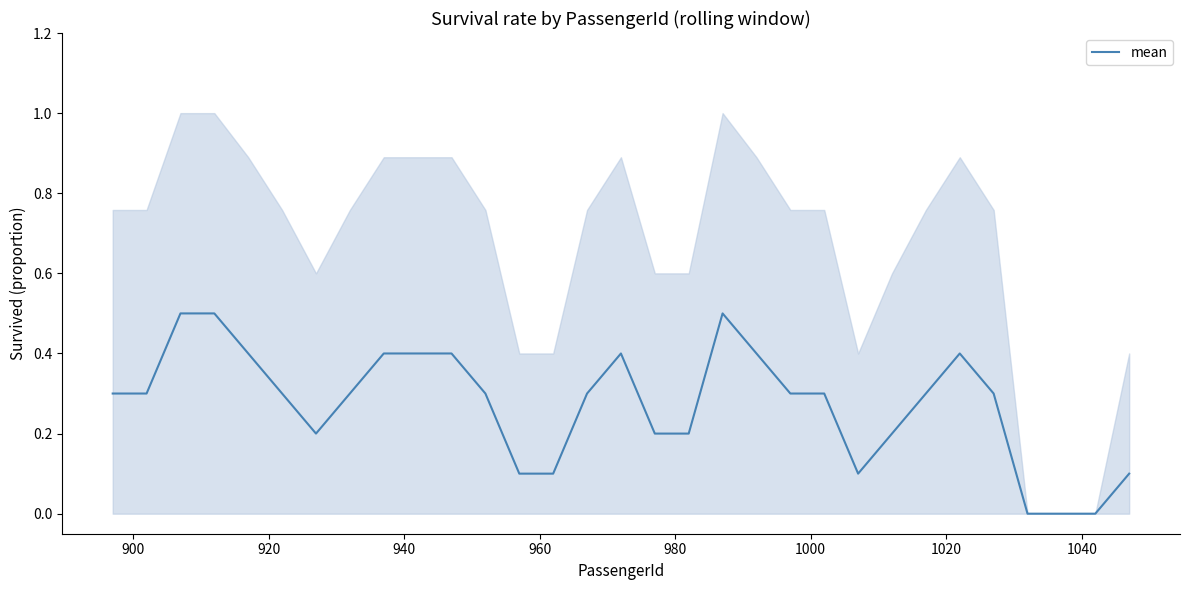

Reading left to right, extract all data points from this chart.

0.3	0.3	0.5	0.5	0.4	0.3	0.2	0.3	0.4	0.4	0.4	0.3	0.1	0.1	0.3	0.4	0.2	0.2	0.5	0.4	0.3	0.3	0.1	0.2	0.3	0.4	0.3	0.0	0.0	0.0	0.1